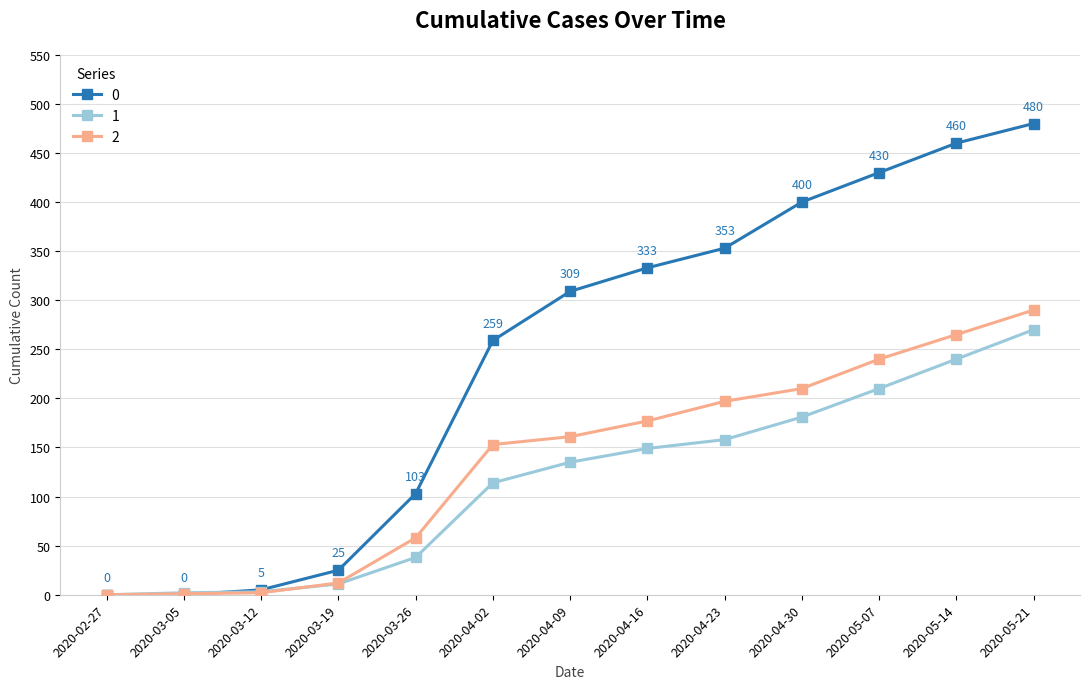

The value of 1 at 2020-04-02 is 114. True or false?

True